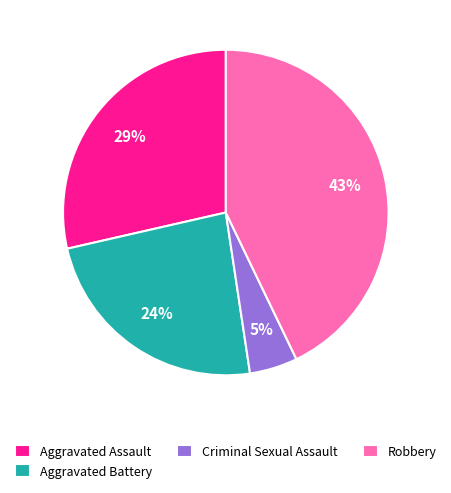

Which category has the biggest portion of the pie?

Robbery